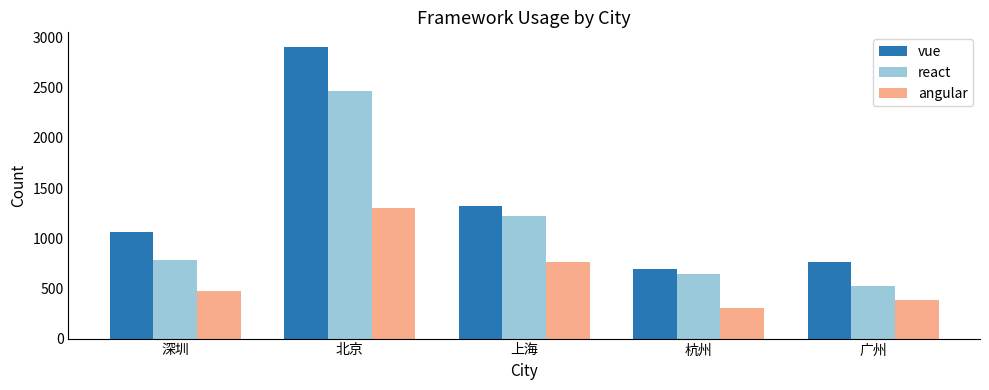

What is the difference between the second highest and second lowest values in the vue series?

562